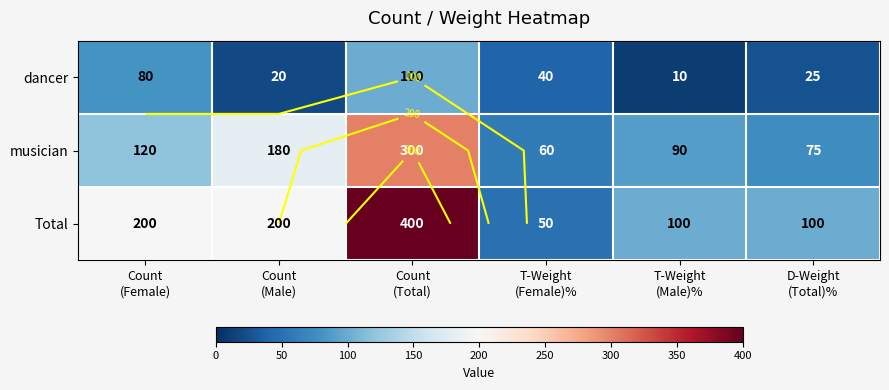

What is the difference between the highest and lowest values at Count
(Total)?

300